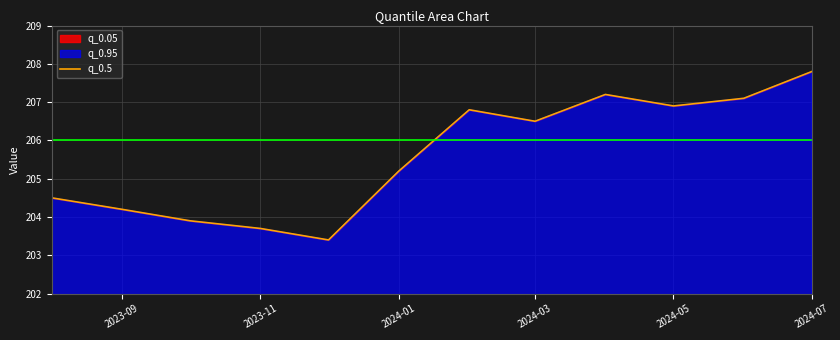

Which label corresponds to the largest value in the chart?

2024-07